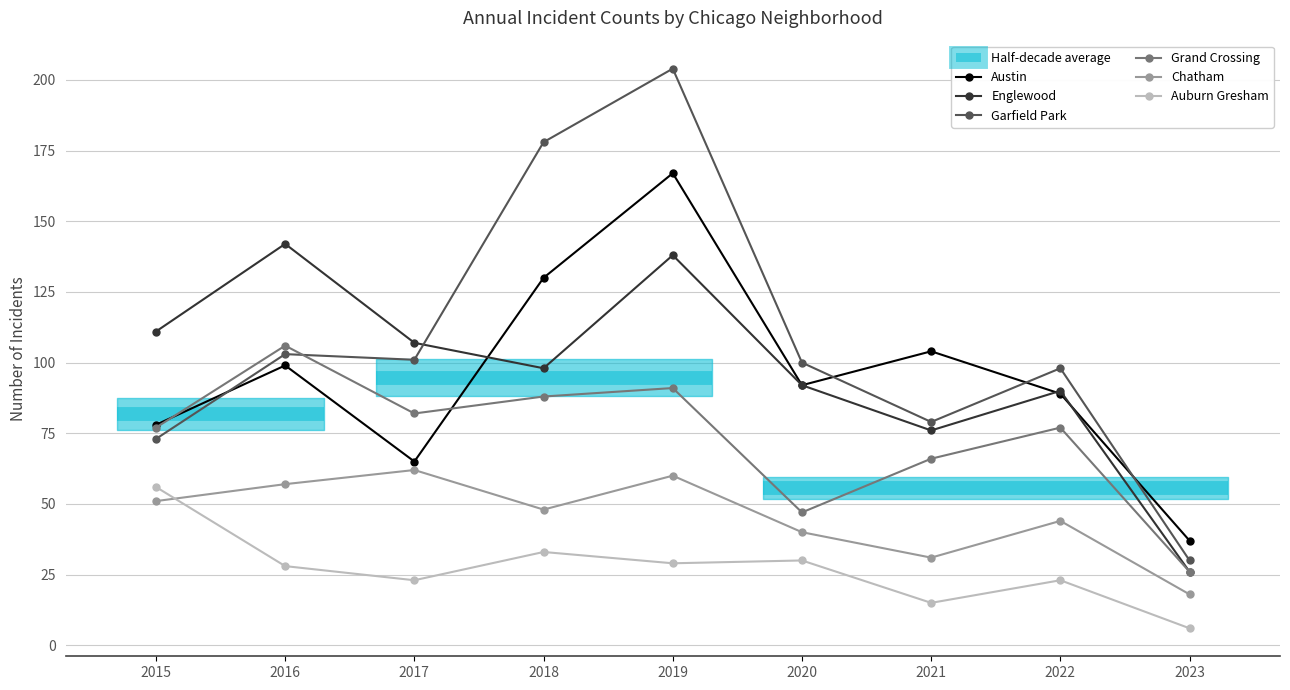

How many interior local peaks does the Garfield Park series have?

3